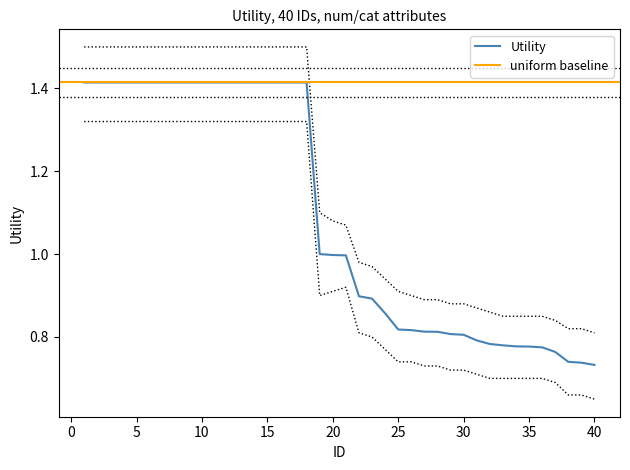

Reading left to right, transcribe all the data shown in this chart.

1.4	1.4	1.4	1.4	1.4	1.4	1.4	1.4	1.4	1.4	1.4	1.4	1.4	1.4	1.4	1.4	1.4	1.4	1.0	1.0	1.0	0.9	0.9	0.9	0.8	0.8	0.8	0.8	0.8	0.8	0.8	0.8	0.8	0.8	0.8	0.8	0.8	0.7	0.7	0.7